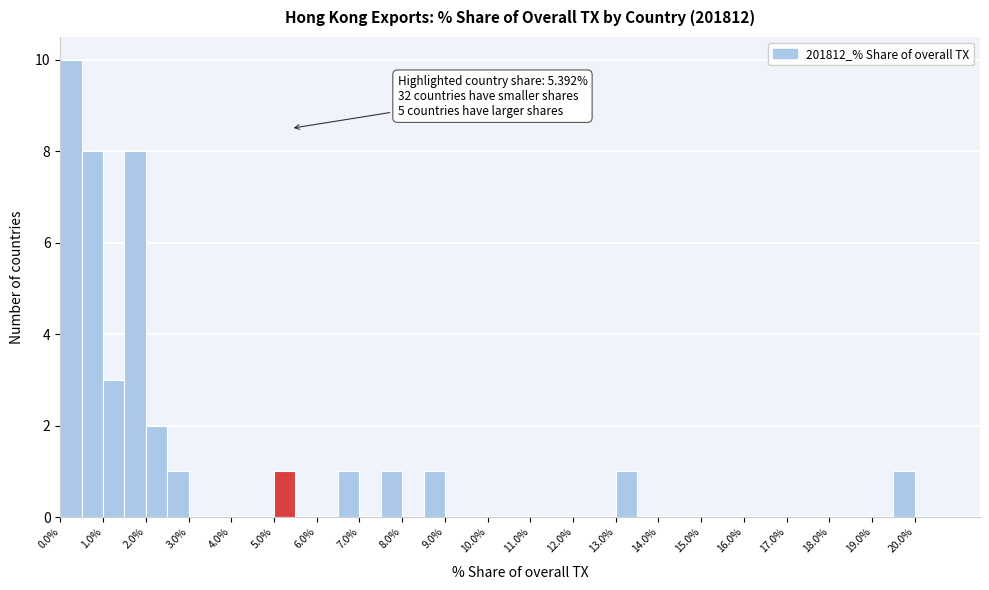

Which range on the x-axis has the tallest bar?

0.0 to 0.5